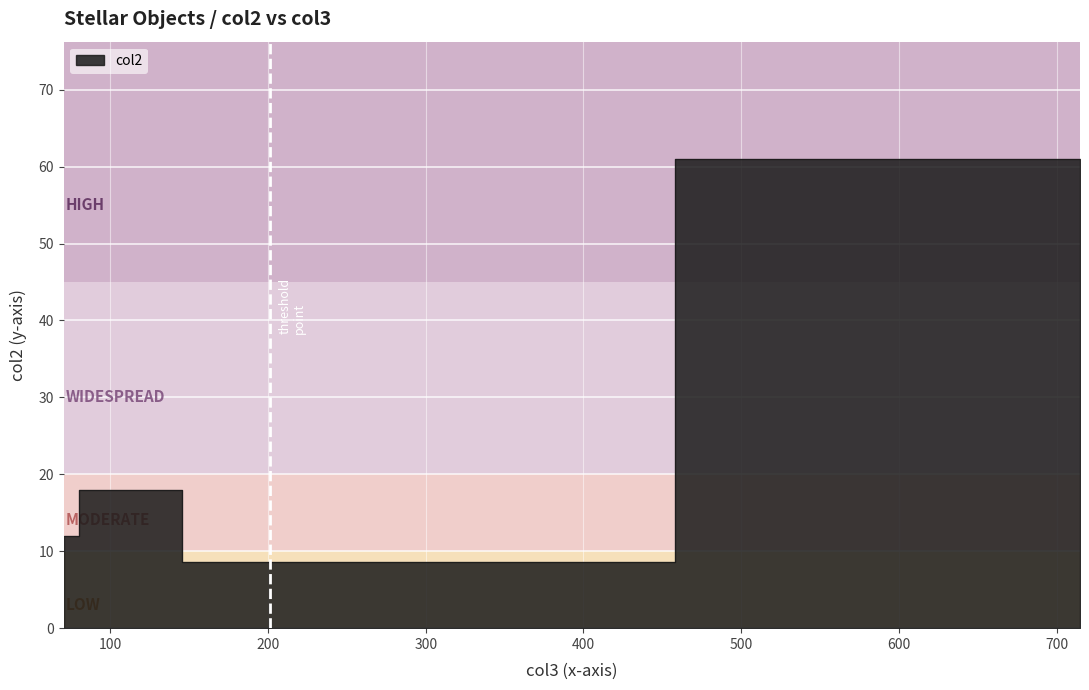

Where is the data nearest to the value 34?

2MASS J03075919+3020261